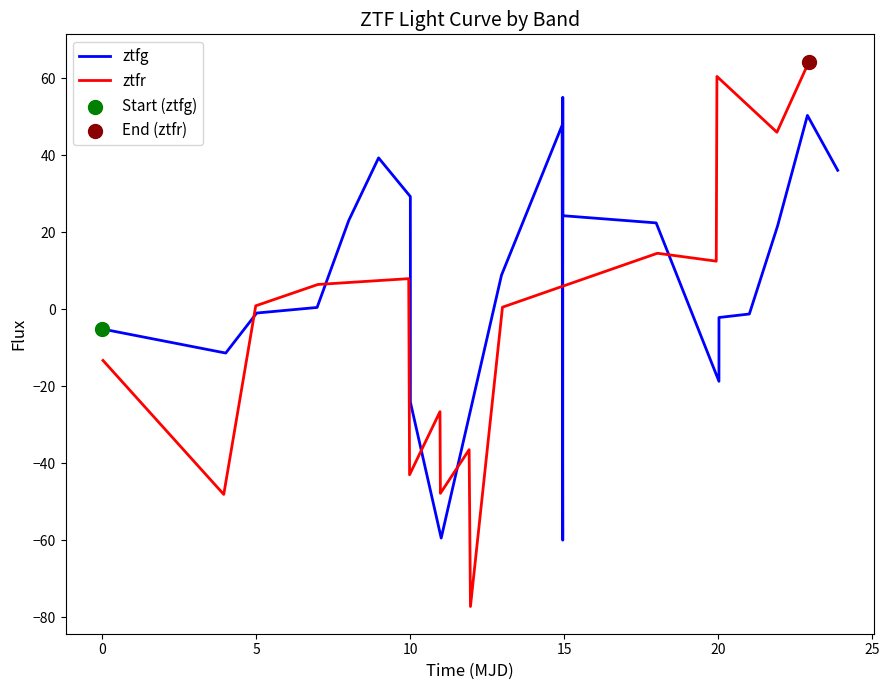

At how many categories does at least one series exceed -5?

18